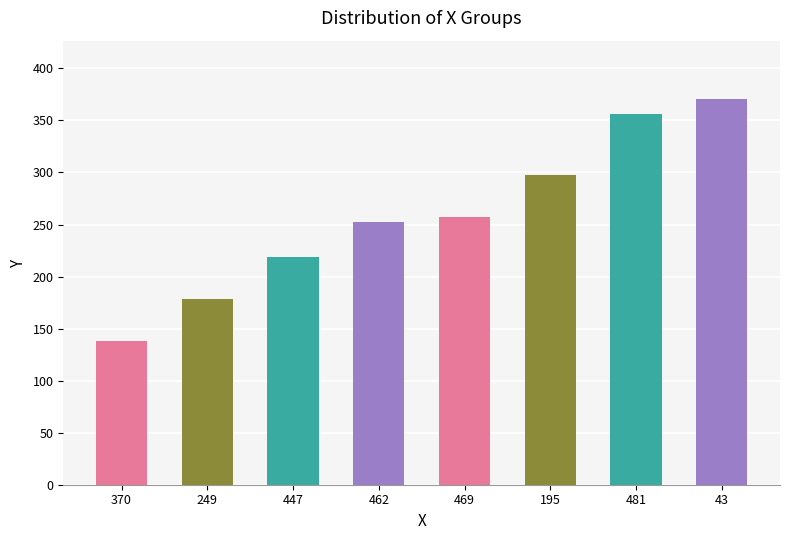

List the labels in order of value, smallest first.

370, 249, 447, 462, 469, 195, 481, 43